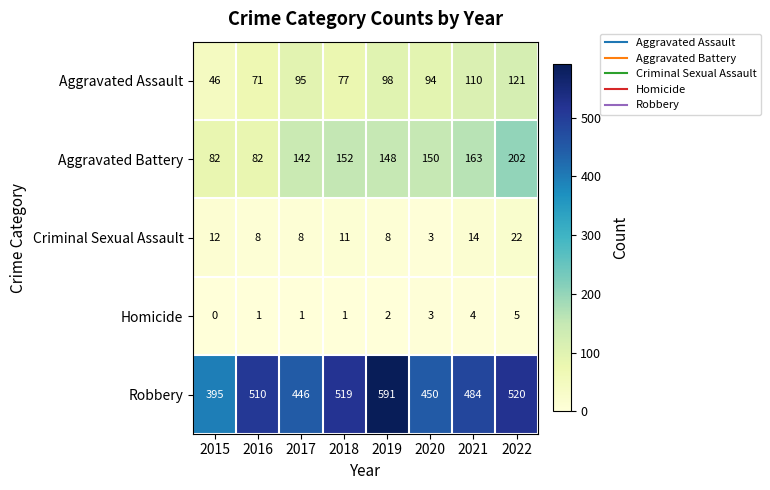

What is the difference between the maximum and minimum values in the Criminal Sexual Assault series?

19